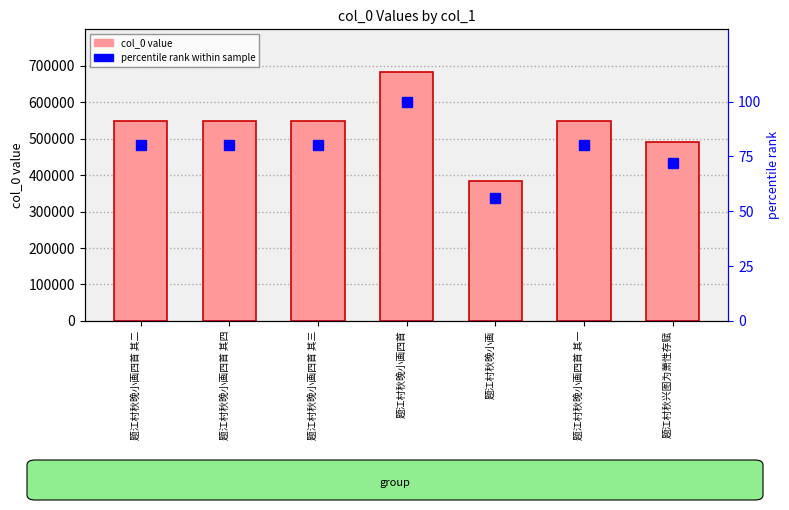

Which label corresponds to the largest value in the chart?

题江村秋晚小画四首